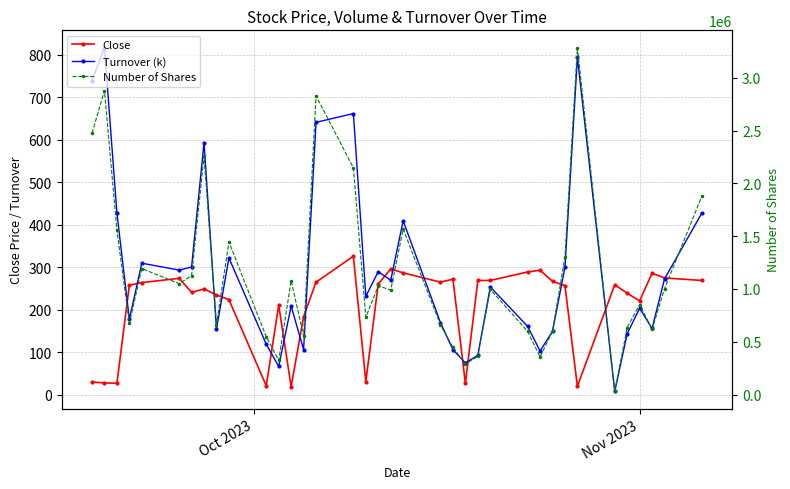

How many lines are shown in the chart?

3